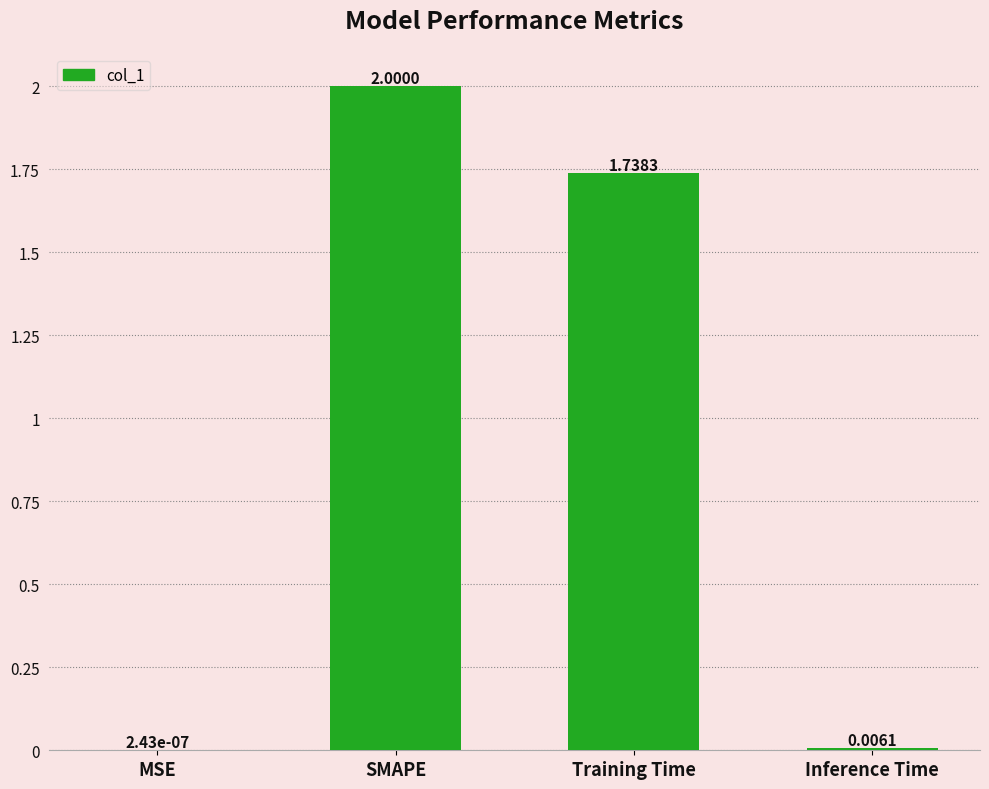

What is the change in value from MSE to SMAPE?

+2.0